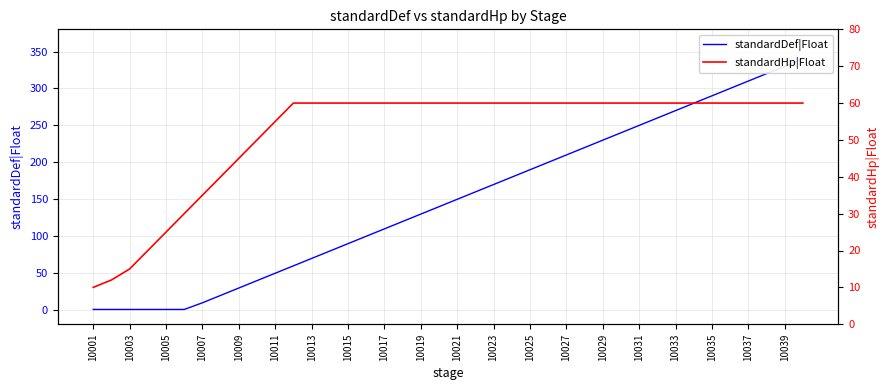

What is the minimum value for standardHp|Float?

10